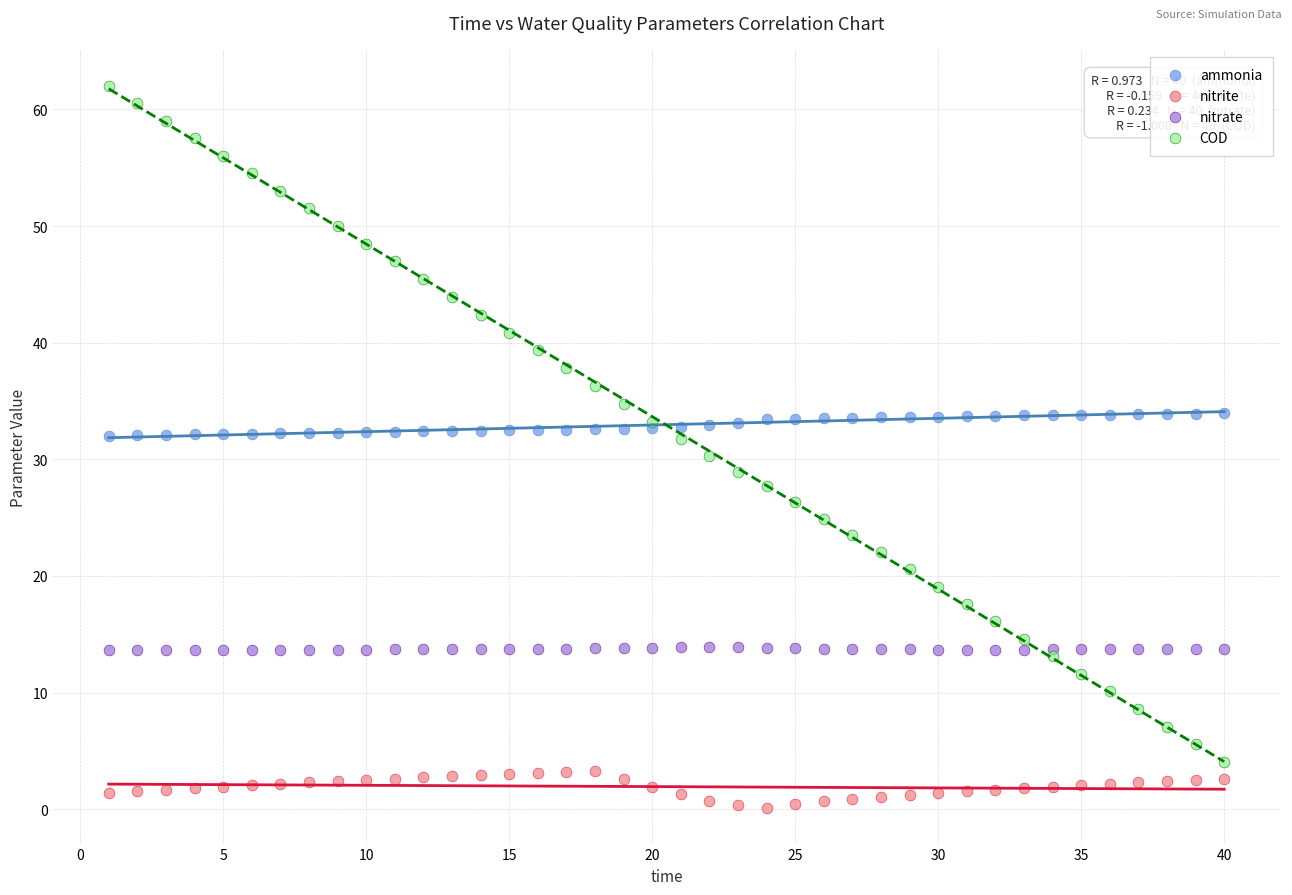

Which series contains the lowest Y value?

nitrite